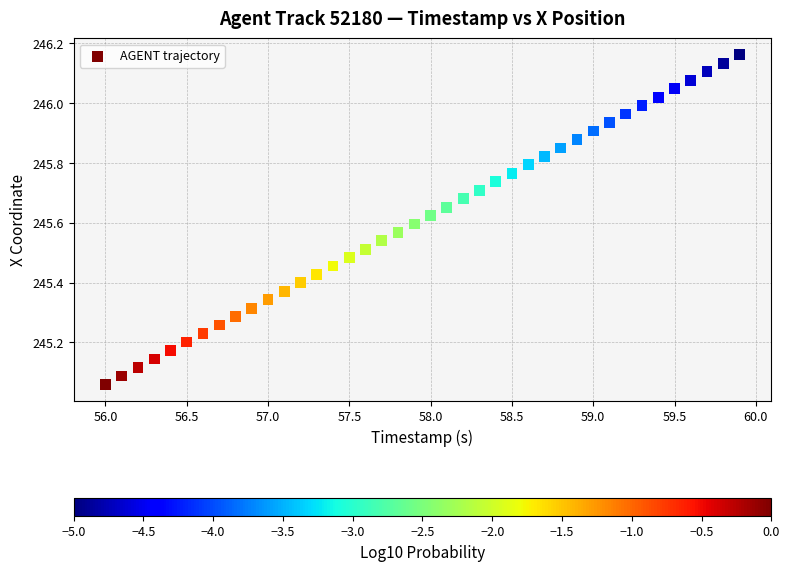

What is the range of X values (max minus min)?

3.9